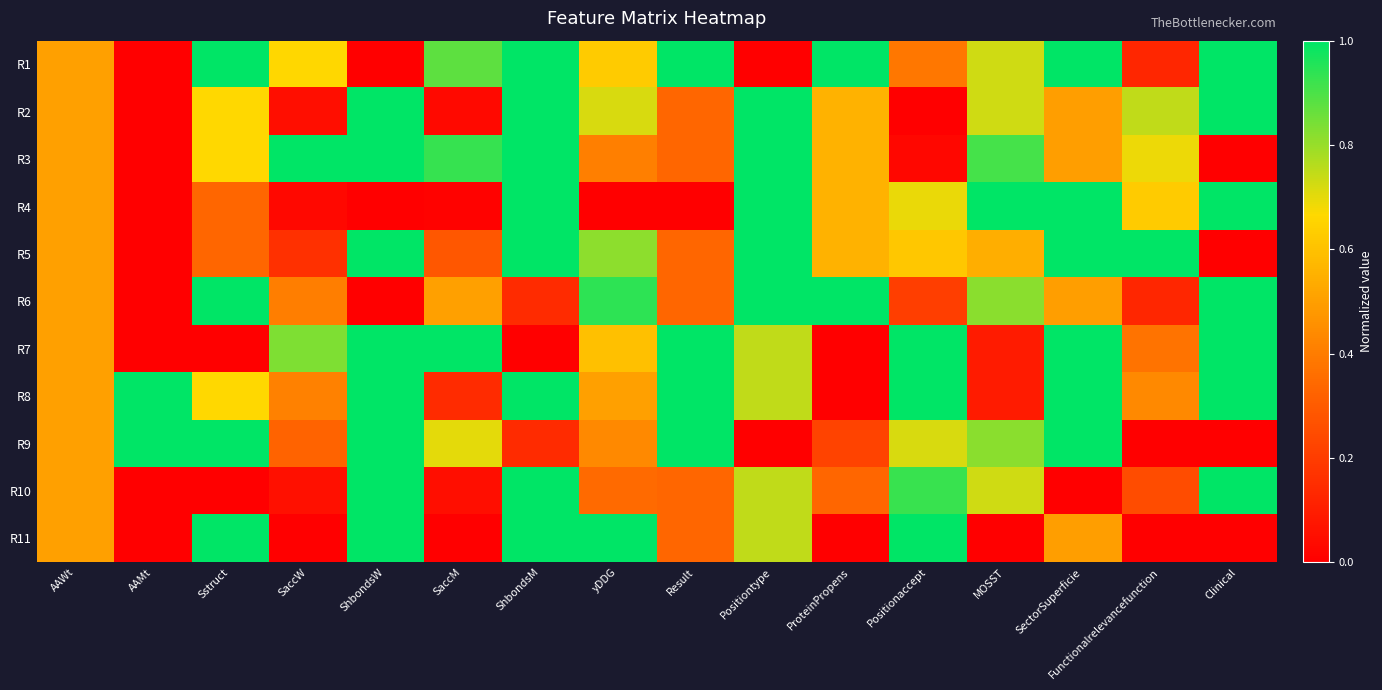

Reading right to left, extract all data points from this chart.

R1: Clinical=1.0	Functionalrelevancefunction=0.1	SectorSuperficie=1.0	MOSST=0.7	Positionaccept=0.4	ProteinPropens=1.0	Positiontype=0.0	Result=1.0	yDDG=0.6	ShbondsM=1.0	SaccM=0.9	ShbondsW=0.0	SaccW=0.7	Sstruct=1.0	AAMt=0.0	AAWt=0.5
R2: Clinical=1.0	Functionalrelevancefunction=0.7	SectorSuperficie=0.5	MOSST=0.7	Positionaccept=0.0	ProteinPropens=0.6	Positiontype=1.0	Result=0.3	yDDG=0.7	ShbondsM=1.0	SaccM=0.0	ShbondsW=1.0	SaccW=0.0	Sstruct=0.7	AAMt=0.0	AAWt=0.5
R3: Clinical=0.0	Functionalrelevancefunction=0.7	SectorSuperficie=0.5	MOSST=0.9	Positionaccept=0.0	ProteinPropens=0.6	Positiontype=1.0	Result=0.3	yDDG=0.4	ShbondsM=1.0	SaccM=0.9	ShbondsW=1.0	SaccW=1.0	Sstruct=0.7	AAMt=0.0	AAWt=0.5
R4: Clinical=1.0	Functionalrelevancefunction=0.6	SectorSuperficie=1.0	MOSST=1.0	Positionaccept=0.7	ProteinPropens=0.6	Positiontype=1.0	Result=0.0	yDDG=0.0	ShbondsM=1.0	SaccM=0.0	ShbondsW=0.0	SaccW=0.0	Sstruct=0.3	AAMt=0.0	AAWt=0.5
R5: Clinical=0.0	Functionalrelevancefunction=1.0	SectorSuperficie=1.0	MOSST=0.5	Positionaccept=0.6	ProteinPropens=0.6	Positiontype=1.0	Result=0.3	yDDG=0.8	ShbondsM=1.0	SaccM=0.3	ShbondsW=1.0	SaccW=0.2	Sstruct=0.3	AAMt=0.0	AAWt=0.5
R6: Clinical=1.0	Functionalrelevancefunction=0.1	SectorSuperficie=0.5	MOSST=0.8	Positionaccept=0.2	ProteinPropens=1.0	Positiontype=1.0	Result=0.3	yDDG=0.9	ShbondsM=0.1	SaccM=0.5	ShbondsW=0.0	SaccW=0.4	Sstruct=1.0	AAMt=0.0	AAWt=0.5
R7: Clinical=1.0	Functionalrelevancefunction=0.4	SectorSuperficie=1.0	MOSST=0.1	Positionaccept=1.0	ProteinPropens=0.0	Positiontype=0.7	Result=1.0	yDDG=0.6	ShbondsM=0.0	SaccM=1.0	ShbondsW=1.0	SaccW=0.8	Sstruct=0.0	AAMt=0.0	AAWt=0.5
R8: Clinical=1.0	Functionalrelevancefunction=0.4	SectorSuperficie=1.0	MOSST=0.1	Positionaccept=1.0	ProteinPropens=0.0	Positiontype=0.7	Result=1.0	yDDG=0.5	ShbondsM=1.0	SaccM=0.1	ShbondsW=1.0	SaccW=0.4	Sstruct=0.7	AAMt=1.0	AAWt=0.5
R9: Clinical=0.0	Functionalrelevancefunction=0.0	SectorSuperficie=1.0	MOSST=0.8	Positionaccept=0.7	ProteinPropens=0.2	Positiontype=0.0	Result=1.0	yDDG=0.4	ShbondsM=0.1	SaccM=0.7	ShbondsW=1.0	SaccW=0.3	Sstruct=1.0	AAMt=1.0	AAWt=0.5
R10: Clinical=1.0	Functionalrelevancefunction=0.2	SectorSuperficie=0.0	MOSST=0.7	Positionaccept=0.9	ProteinPropens=0.3	Positiontype=0.7	Result=0.3	yDDG=0.3	ShbondsM=1.0	SaccM=0.0	ShbondsW=1.0	SaccW=0.1	Sstruct=0.0	AAMt=0.0	AAWt=0.5
R11: Clinical=0.0	Functionalrelevancefunction=0.0	SectorSuperficie=0.5	MOSST=0.0	Positionaccept=1.0	ProteinPropens=0.0	Positiontype=0.7	Result=0.3	yDDG=1.0	ShbondsM=1.0	SaccM=0.0	ShbondsW=1.0	SaccW=0.0	Sstruct=1.0	AAMt=0.0	AAWt=0.5